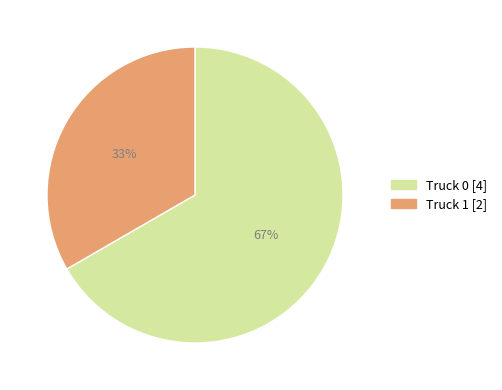

Which category has the smallest portion of the pie?

Truck 1